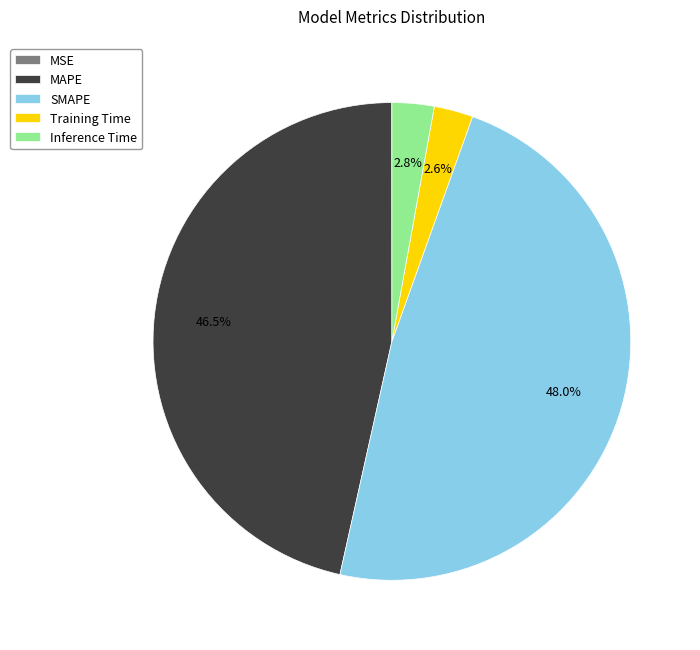

What portion of the pie excludes Training Time?

97.4%